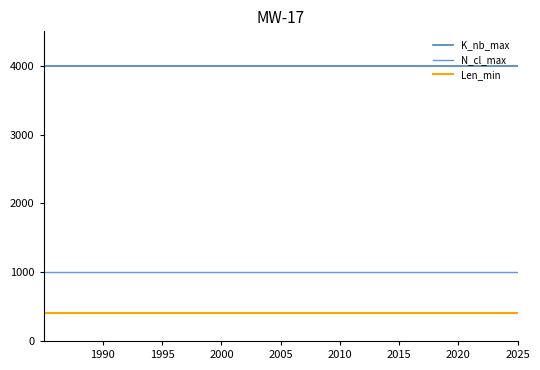

True or false: Len_min and N_cl_max intersect in this chart.

False